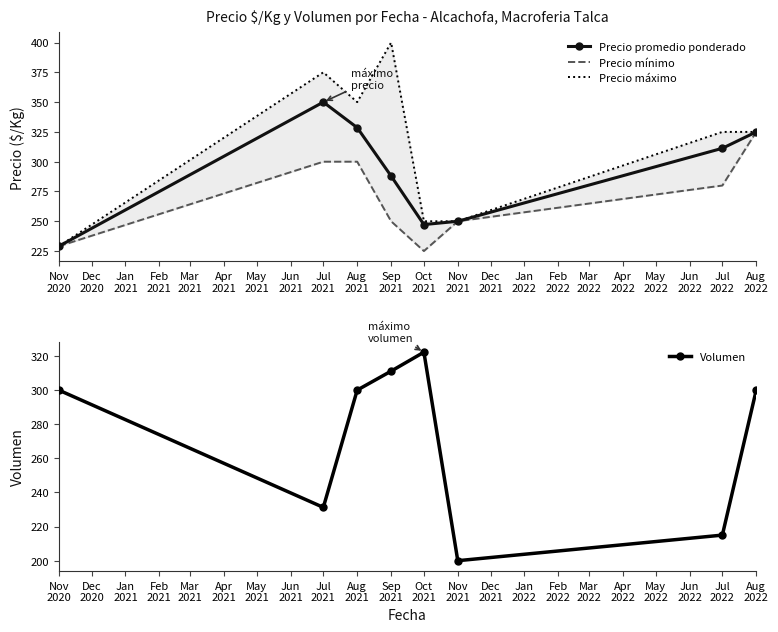

What is the maximum value for Precio promedio ponderado?

350.0